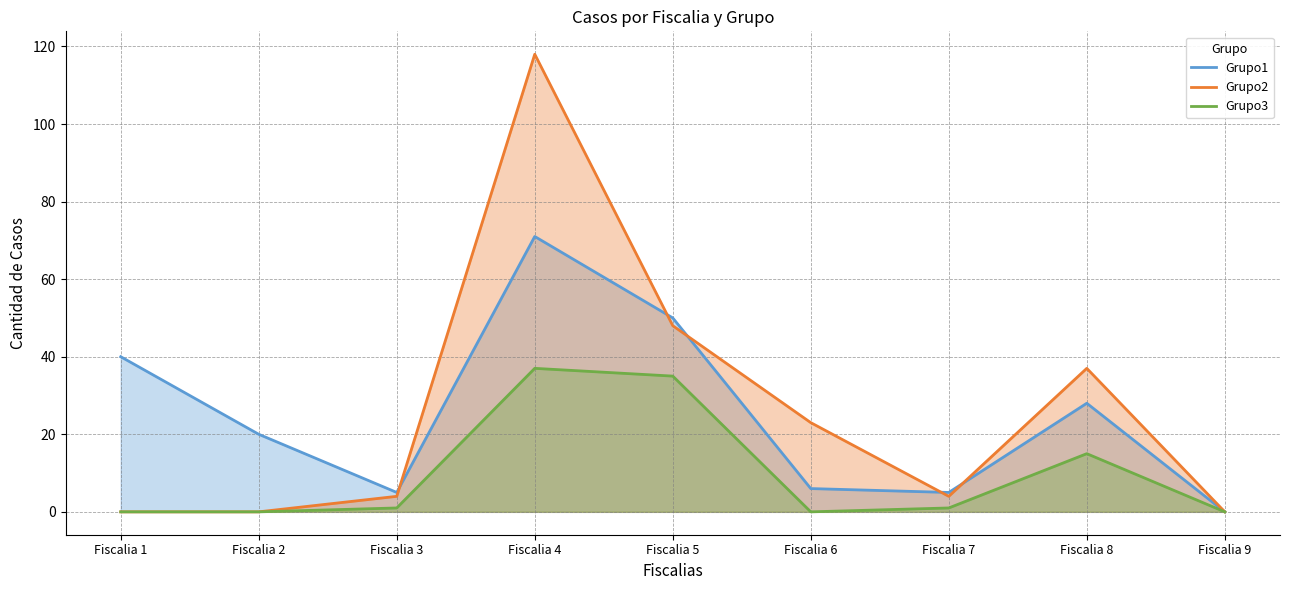

True or false: Grupo2 and Grupo3 intersect in this chart.

False